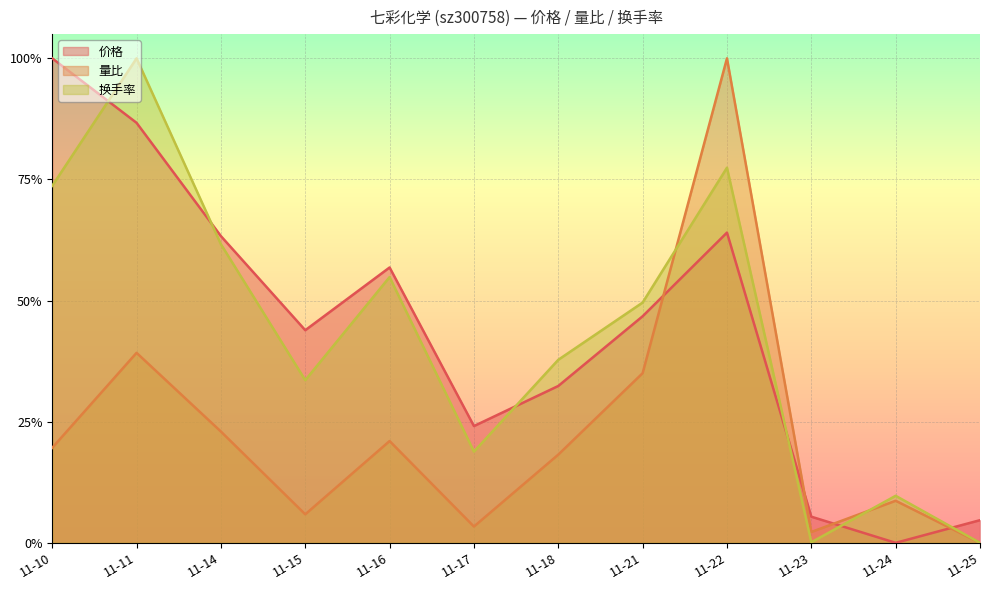

At which label is 换手率 closest to 0?

11-25